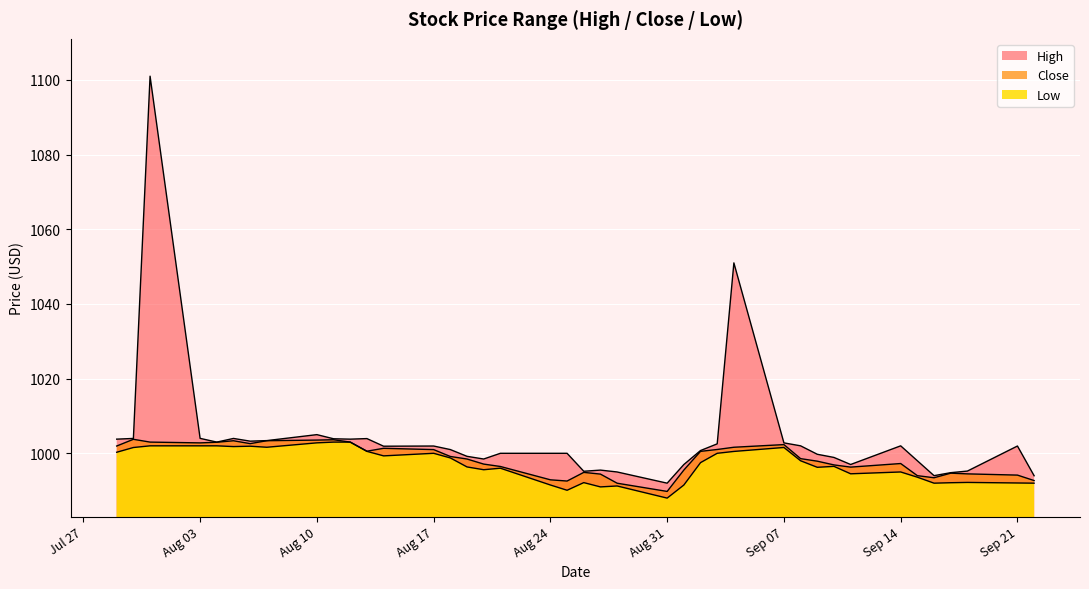

Does the chart display data point markers on the line(s)?

No